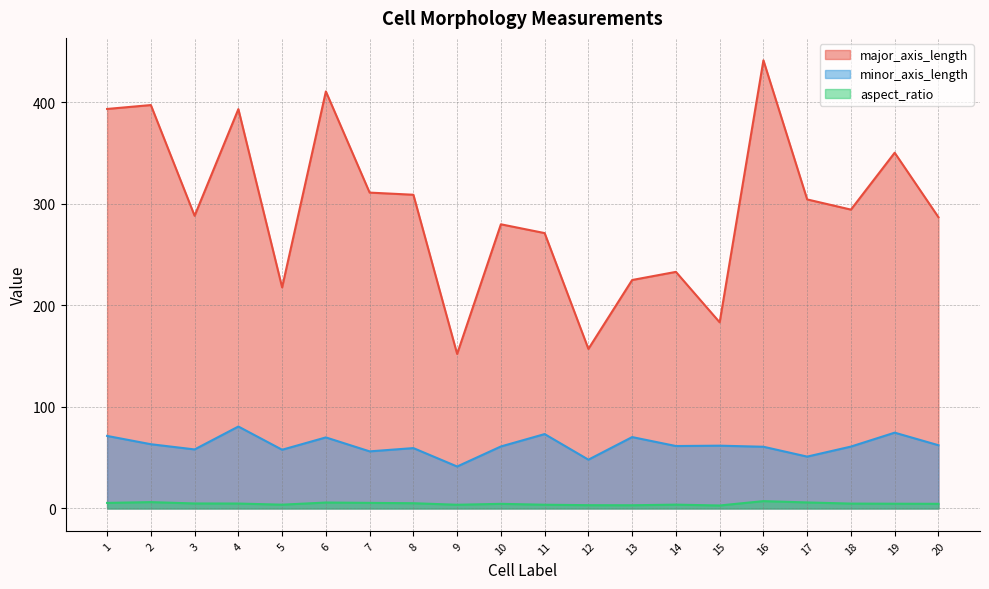

True or false: minor_axis_length has a value of 51.1 at 17.

True